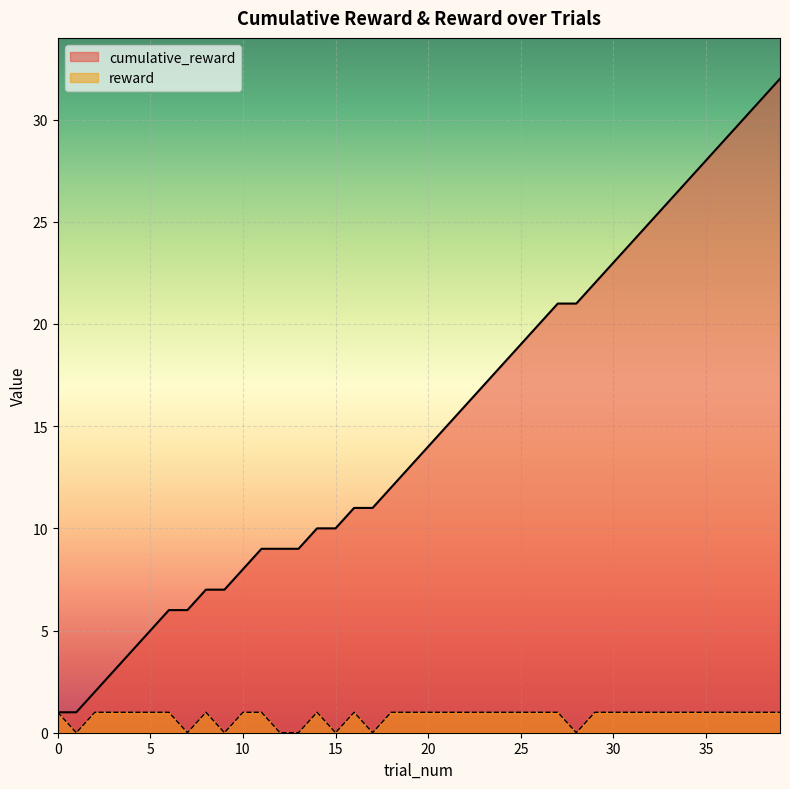

Which series has the largest total across all categories?

cumulative_reward